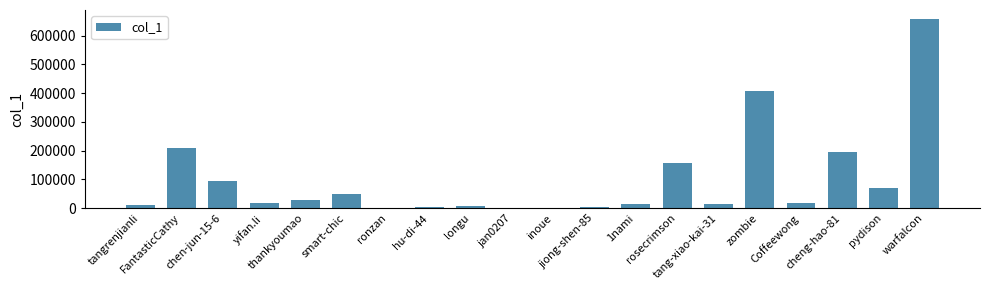

What is the ratio of the value at rosecrimson to the value at tang-xiao-kai-31?

10.6